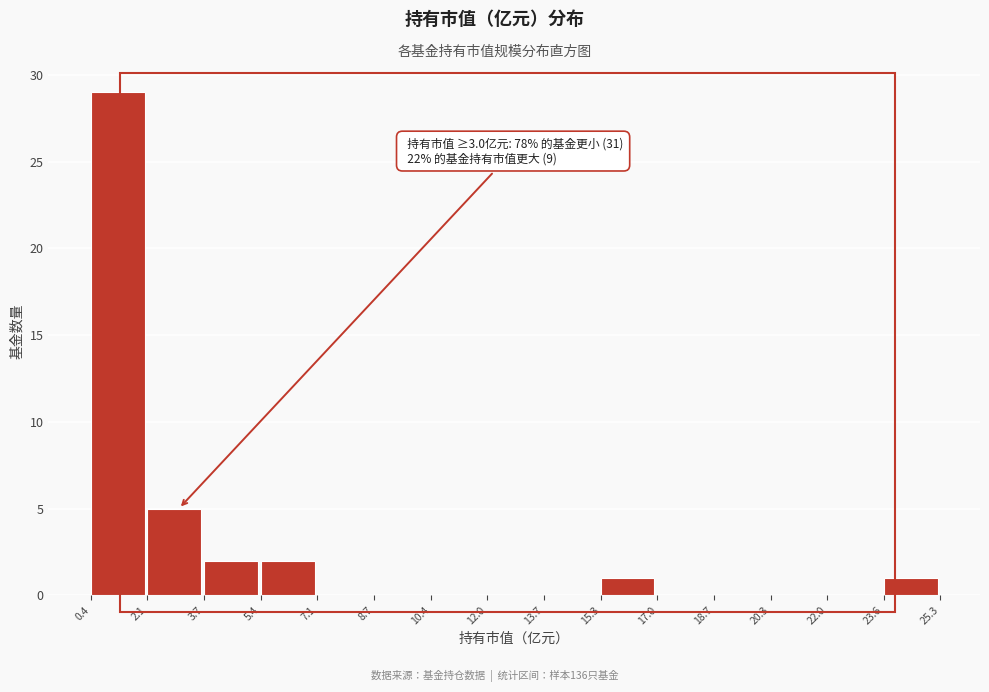

Over which range of the x-axis is the bar tallest?

0.4 to 2.1